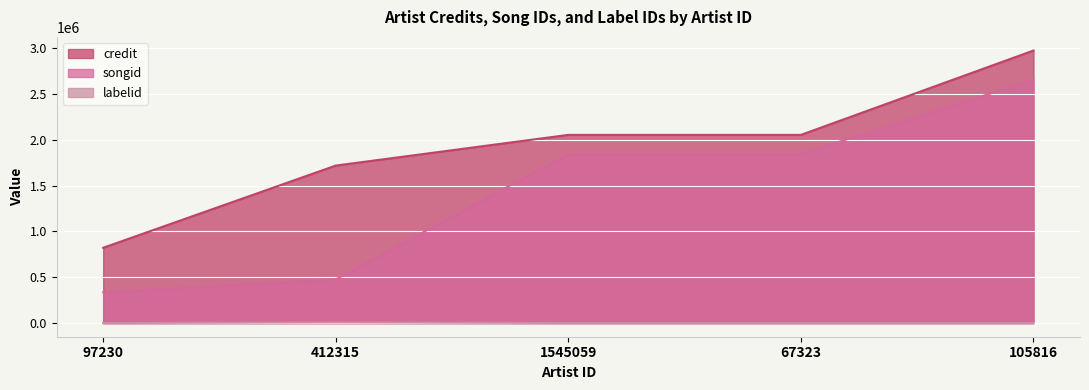

Between 412315 and 1545059, which is larger?

1545059